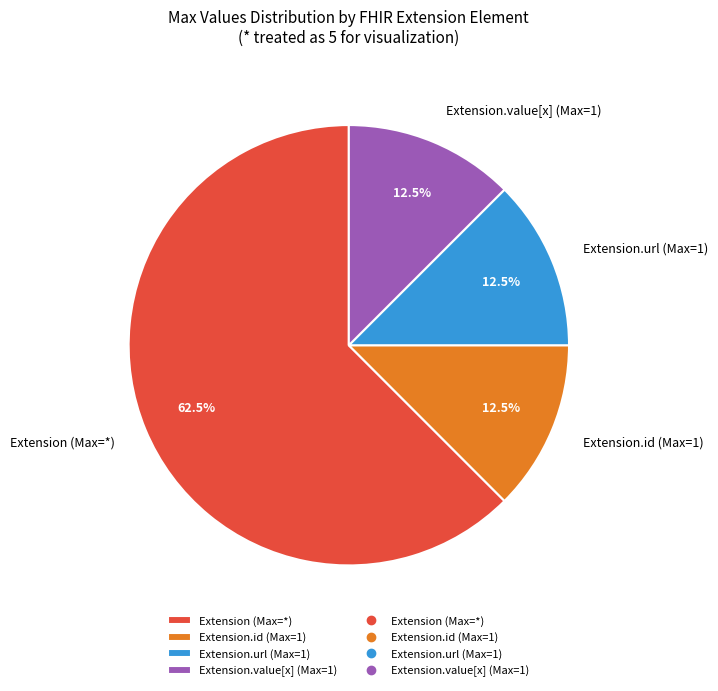

Between Extension (Max=*) and Extension.value[x] (Max=1), which is larger?

Extension (Max=*)